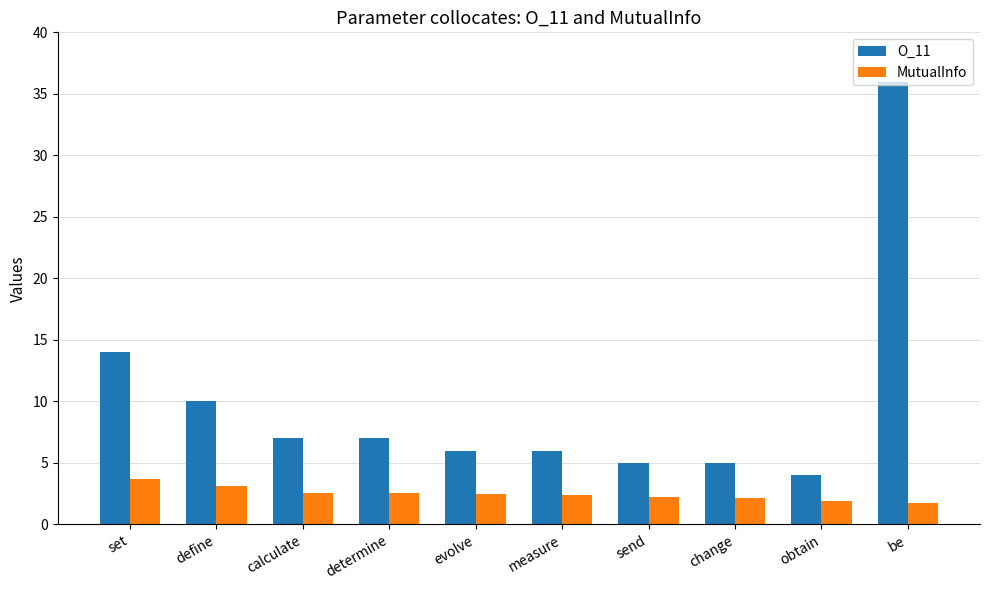

What is the spread (max minus min) of values at be?

34.2